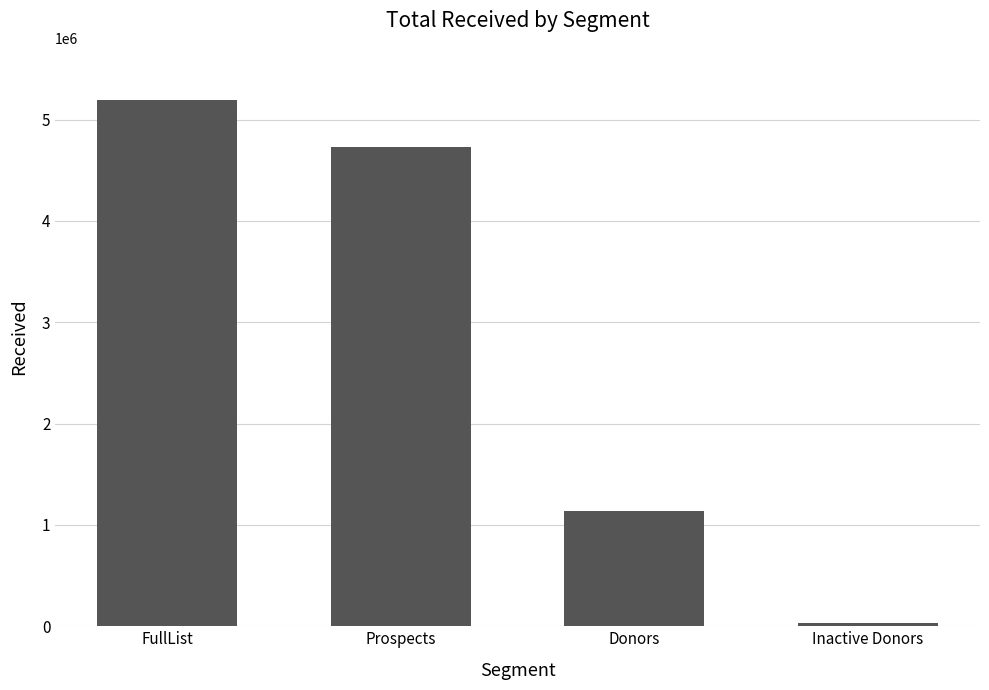

Which category has the lowest value across all series?

Inactive Donors